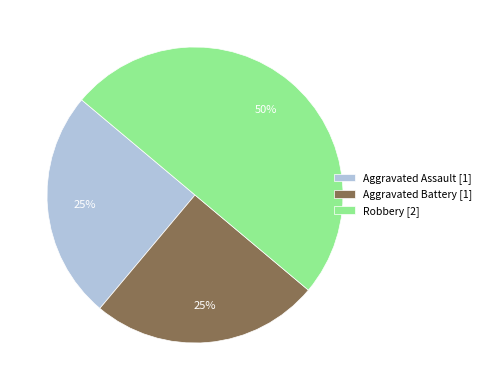

Approximately how many times larger is the value at Robbery [2] compared to Aggravated Assault [1]?

2.0